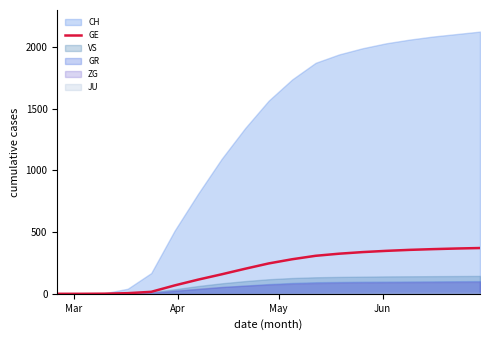

What is the maximum value for GE?

371